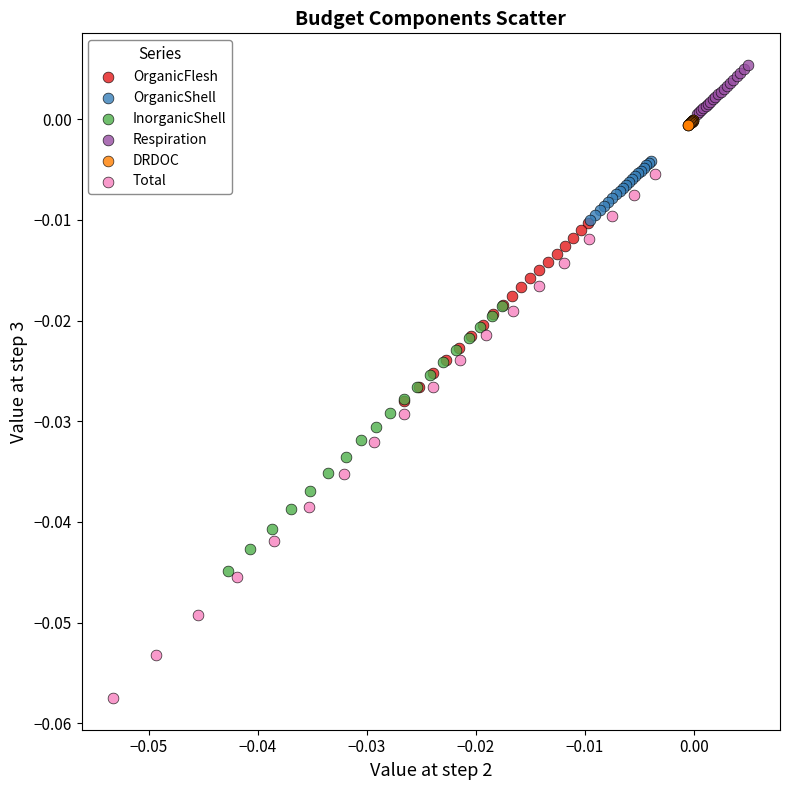

Which series contains the lowest Y value?

Total